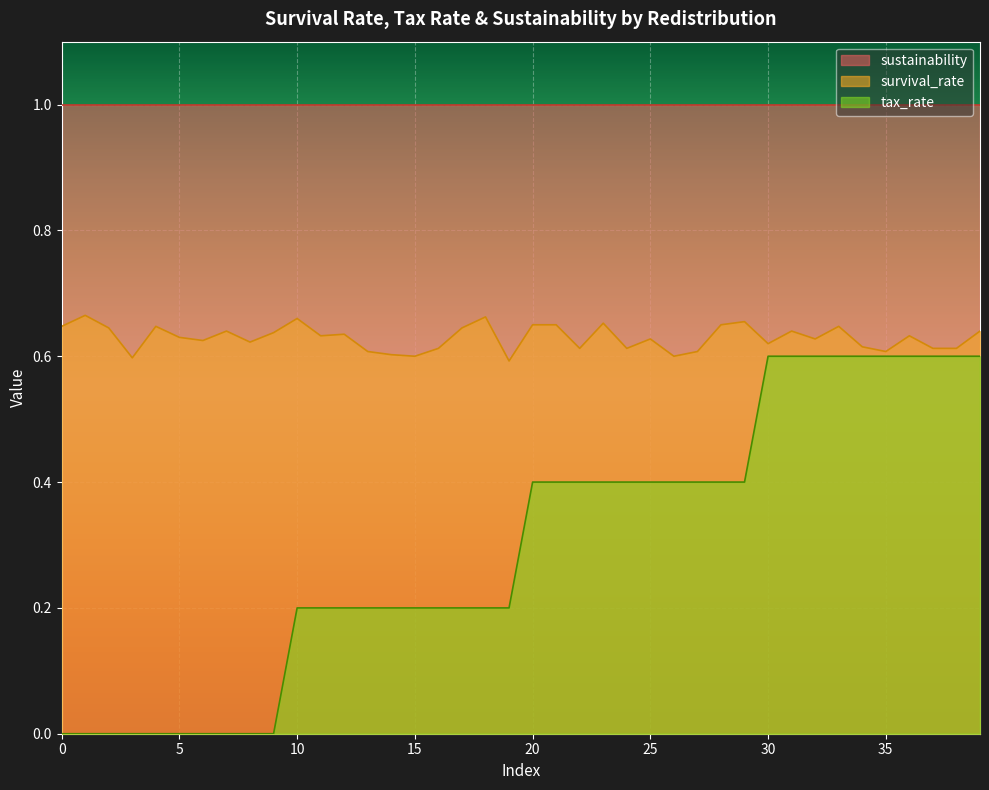

True or false: tax_rate and survival_rate cross at least once.

False